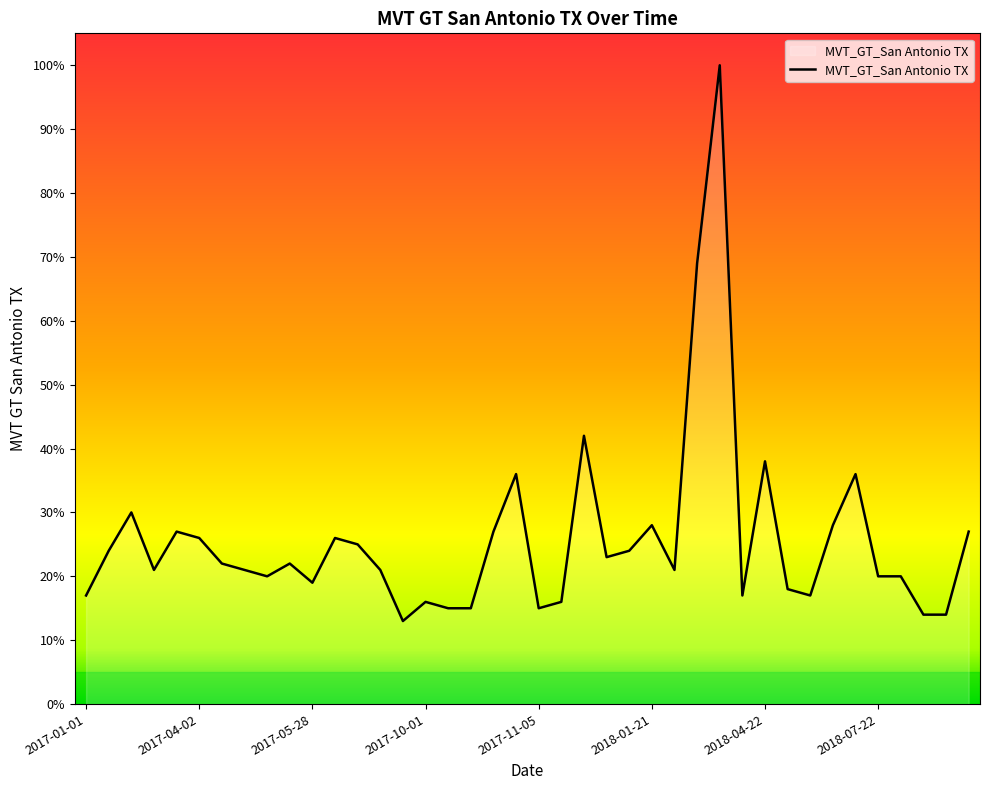

What is the difference between the maximum and minimum values?

87